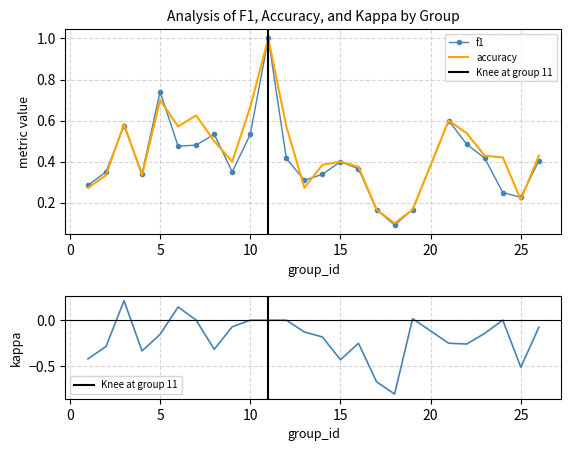

What is the difference between the f1 values at 13 and 3?

0.3